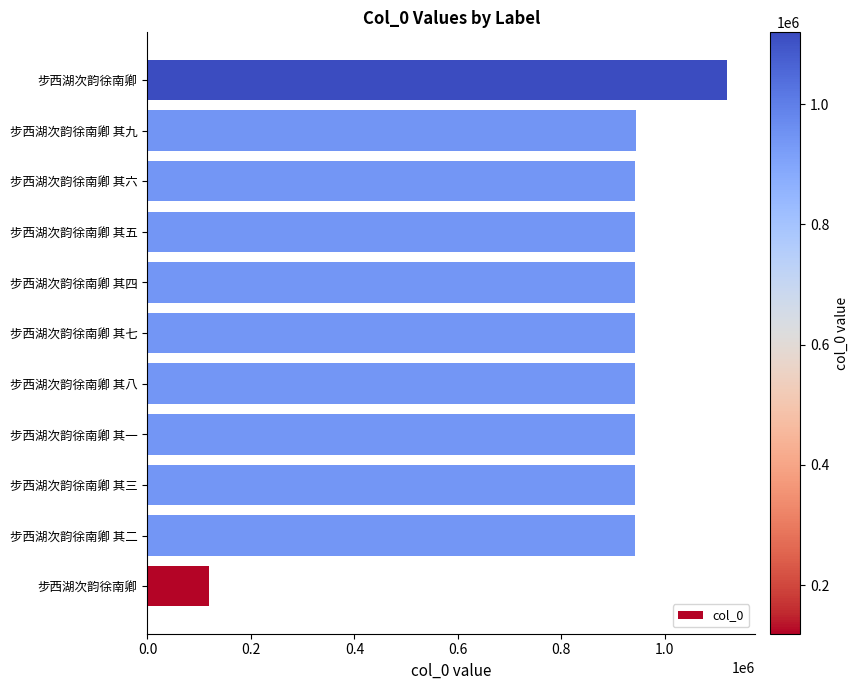

What is the average value?

884510